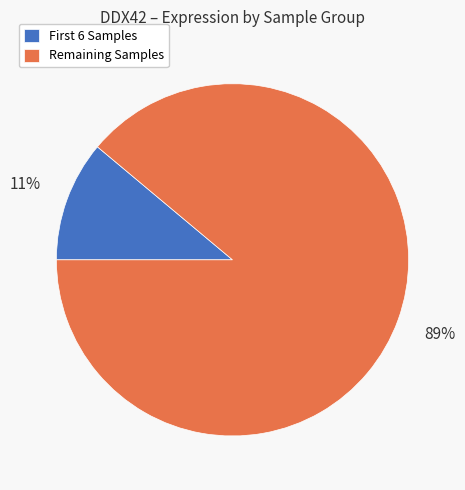

Is it true that Remaining Samples is 89% of the pie?

True